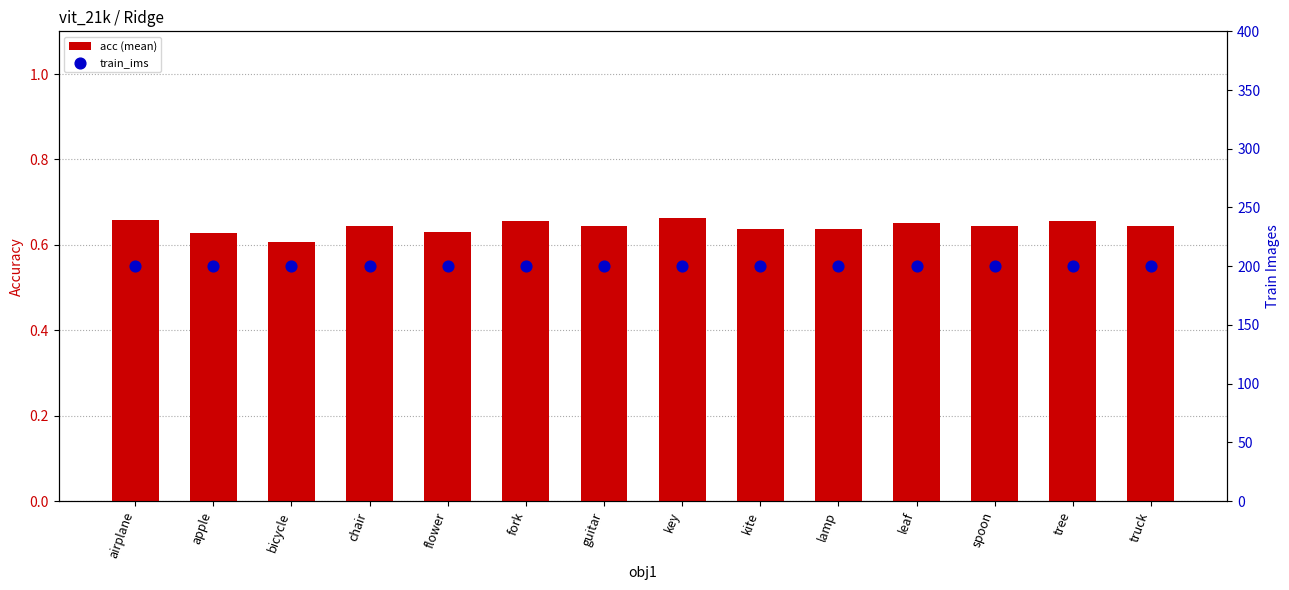

What are all the series names shown in the legend?

acc (mean), train_ims